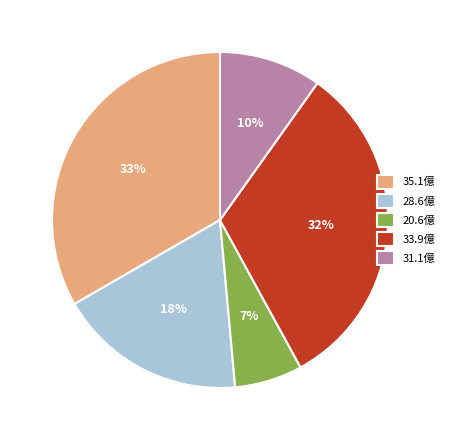

Is the sum of 33.9億 and 31.1億 greater than half?

No